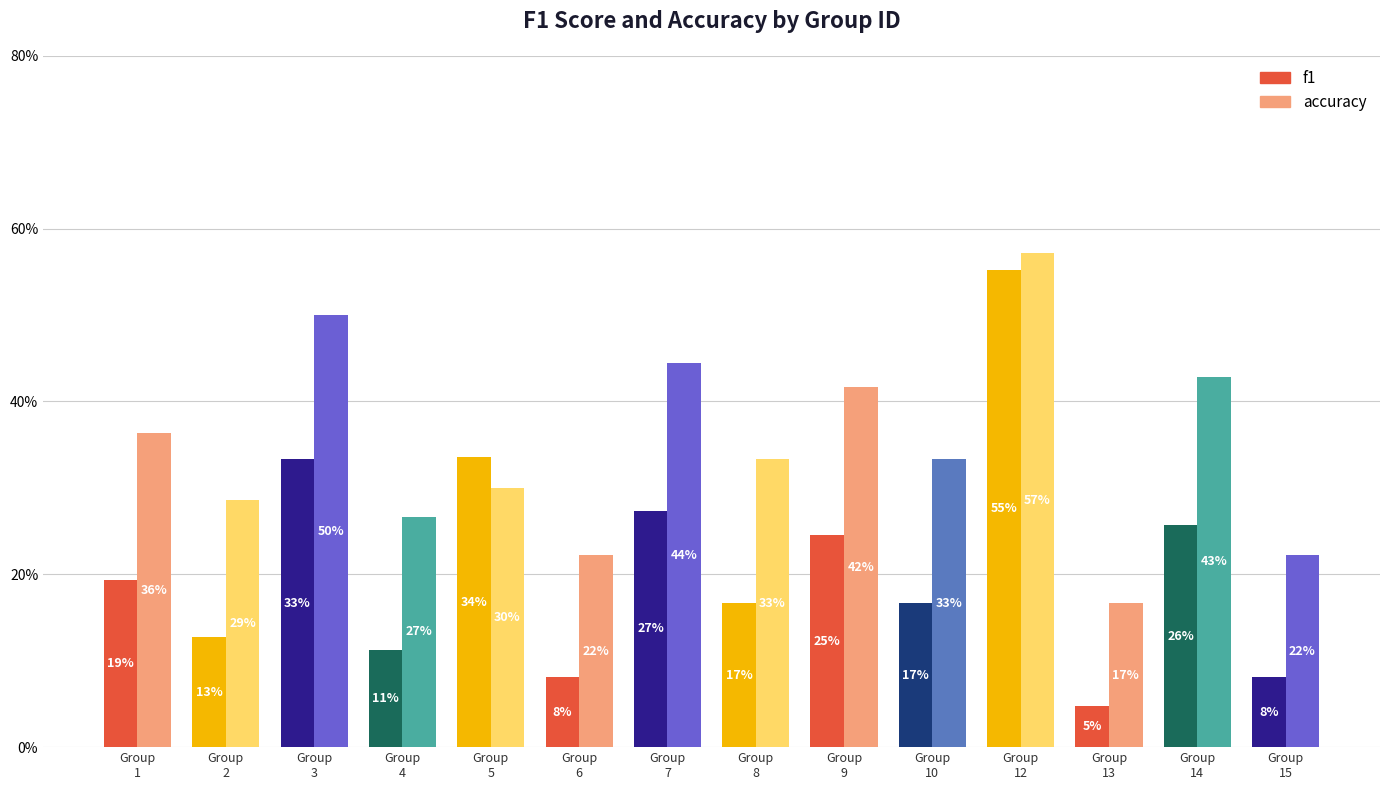

What is the value of the accuracy bar at the 8th from the left?

0.3